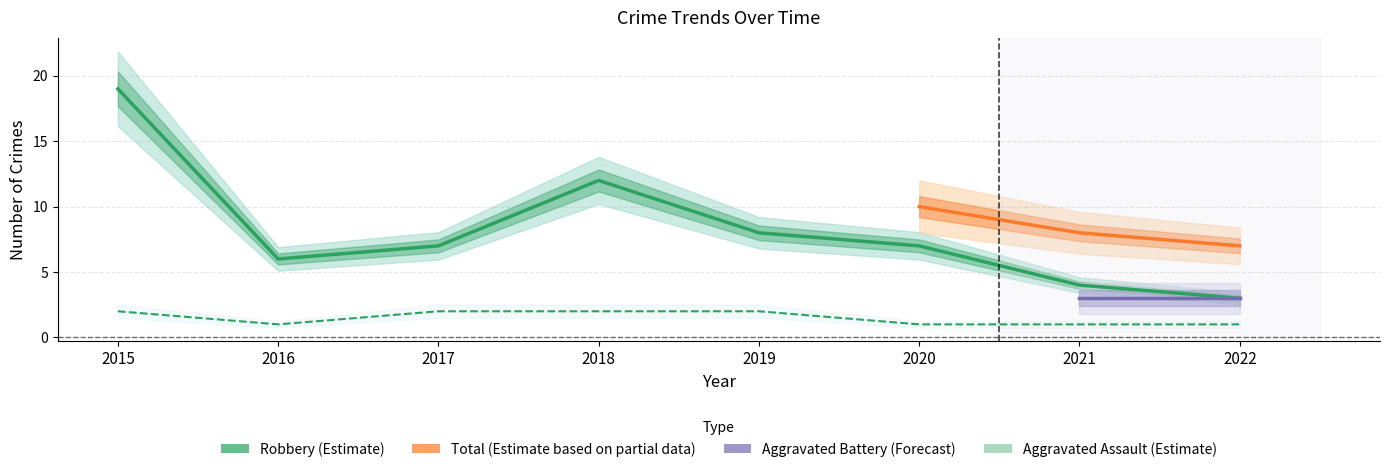

Is this an area chart (filled region under the line)?

No